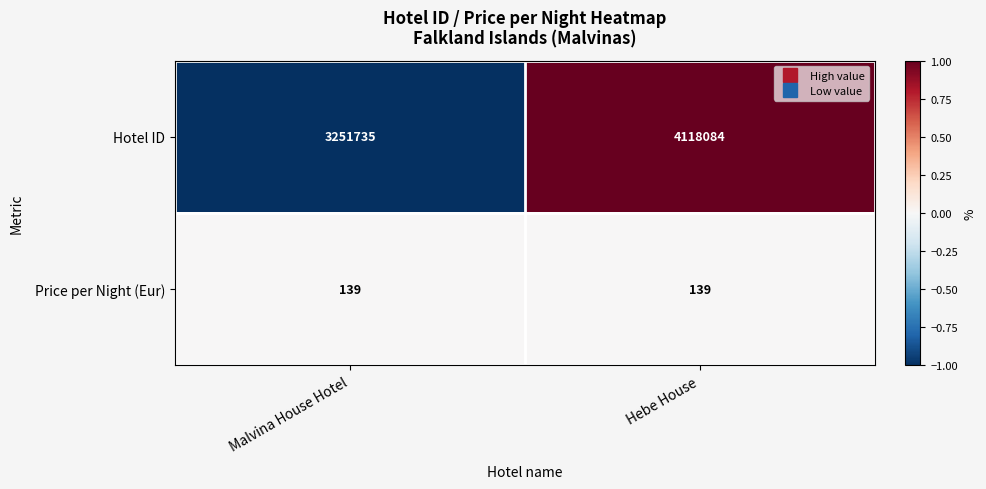

Reading right to left, list all the values displayed in this chart.

Hotel ID: 4118084	3251735
Price per Night (Eur): 139	139